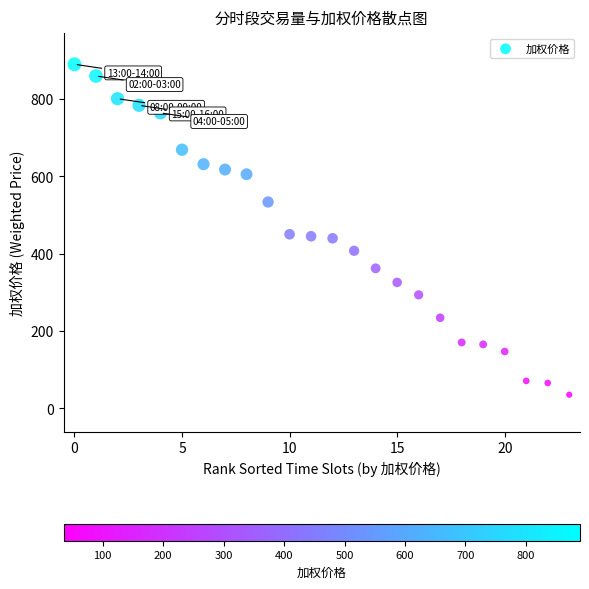

What is the range of Y values (max minus min)?

854.0